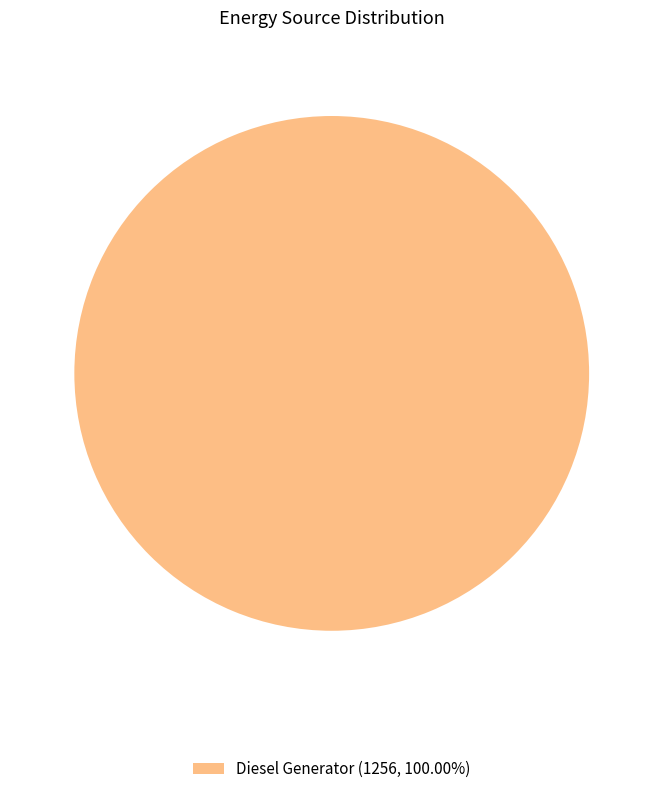

Is there any slice that represents more than half of the pie?

Yes